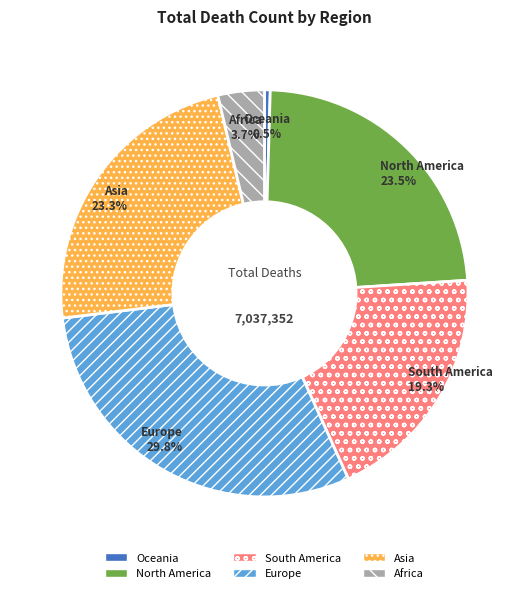

Does Asia represent more than half of the total?

No